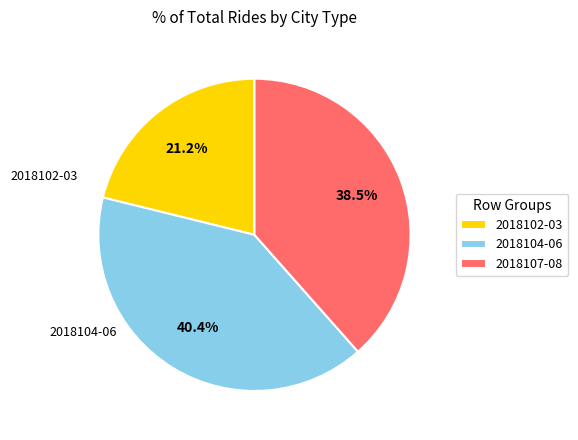

Combined, what portion of the pie is 2018102-03 and 2018107-08?

59.6%